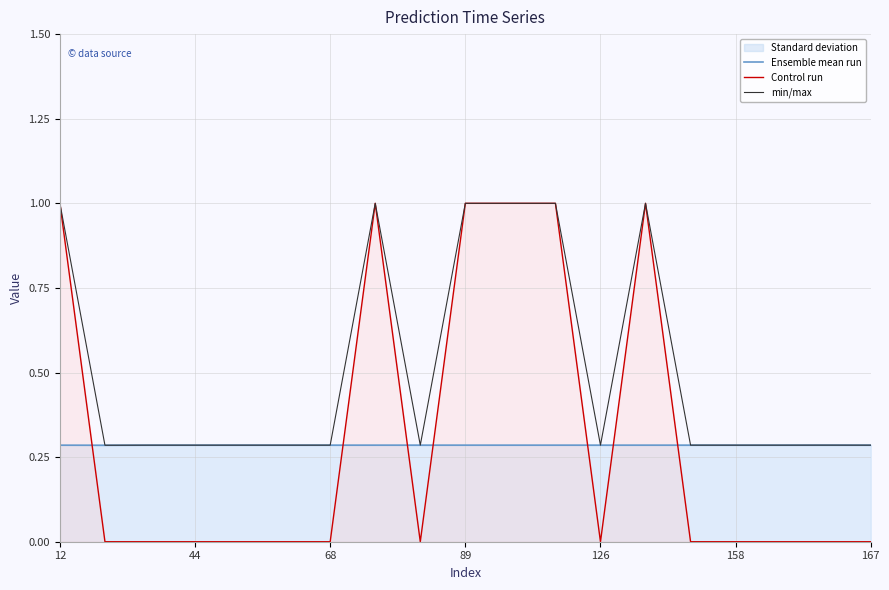

What is the difference between the Control run values at 12 and 68?

1.0